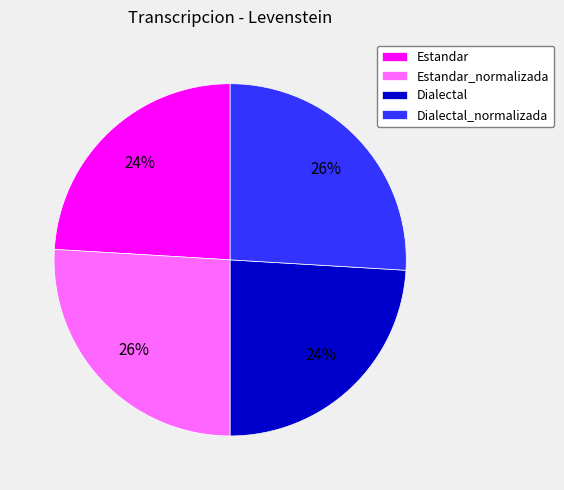

What percentage is the Estandar_normalizada slice, to the nearest percent?

26%